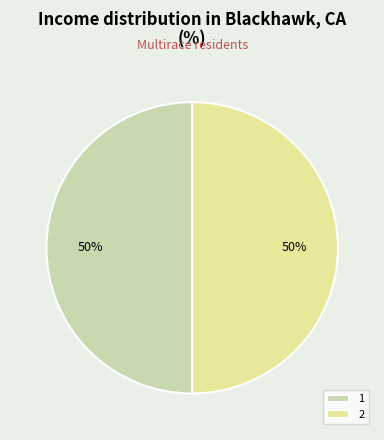

Is it true that 2 is 50% of the pie?

True